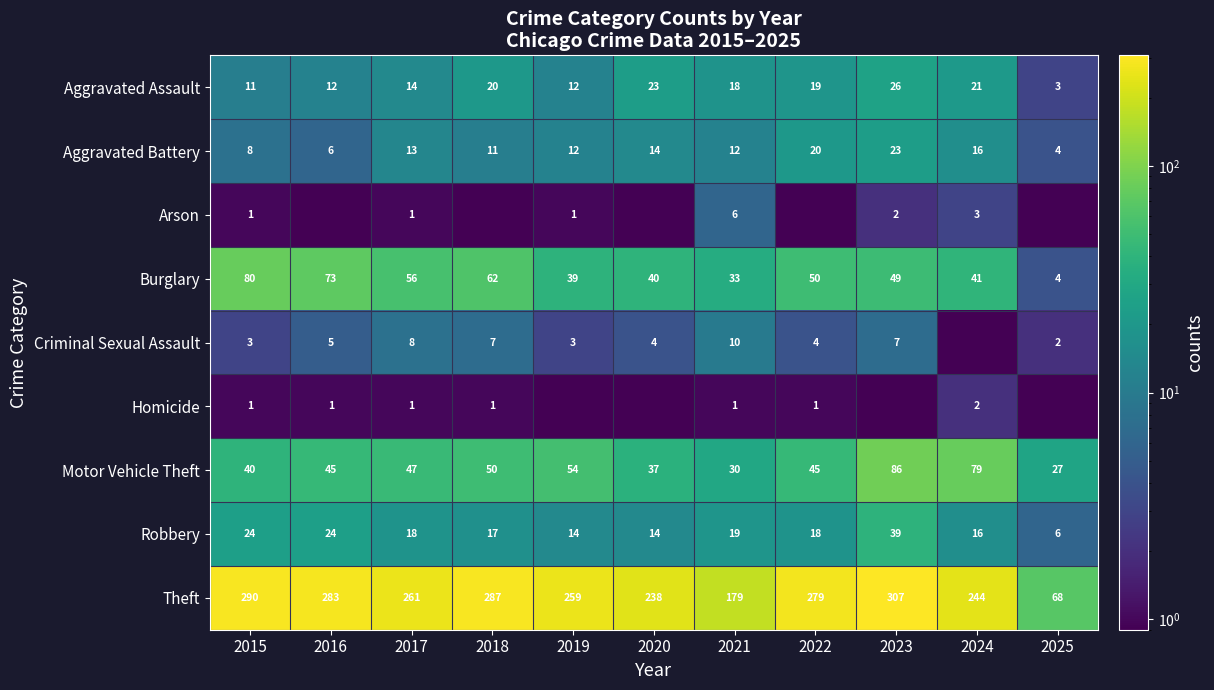

What is the difference between the highest and lowest values at 2020?

237.5